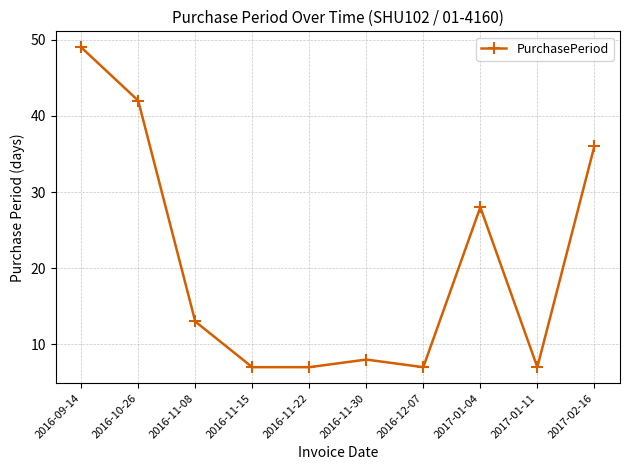

True or false: the data has more than 0 interior local peaks.

True